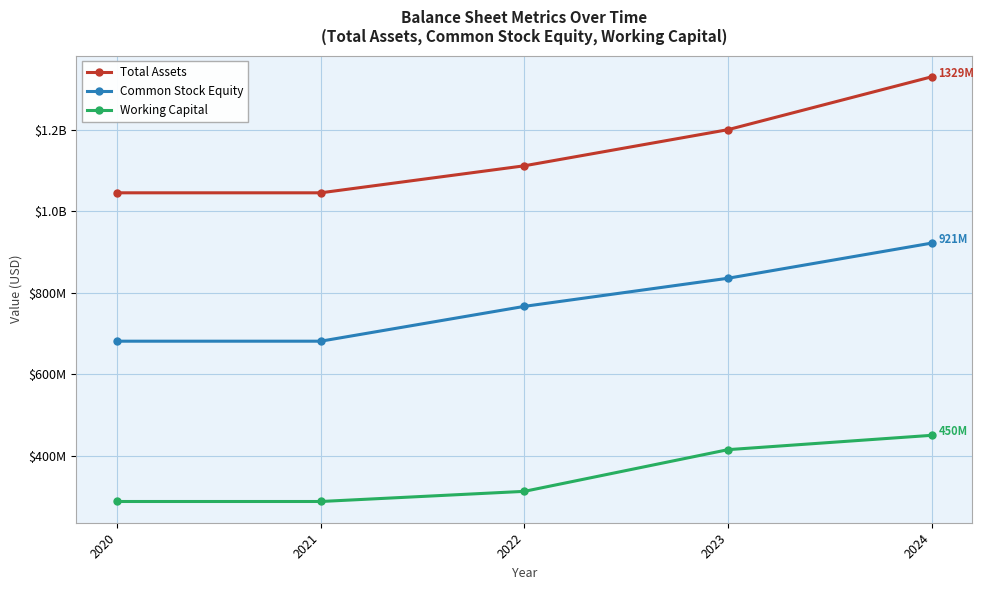

Is this an area chart (filled region under the line)?

No